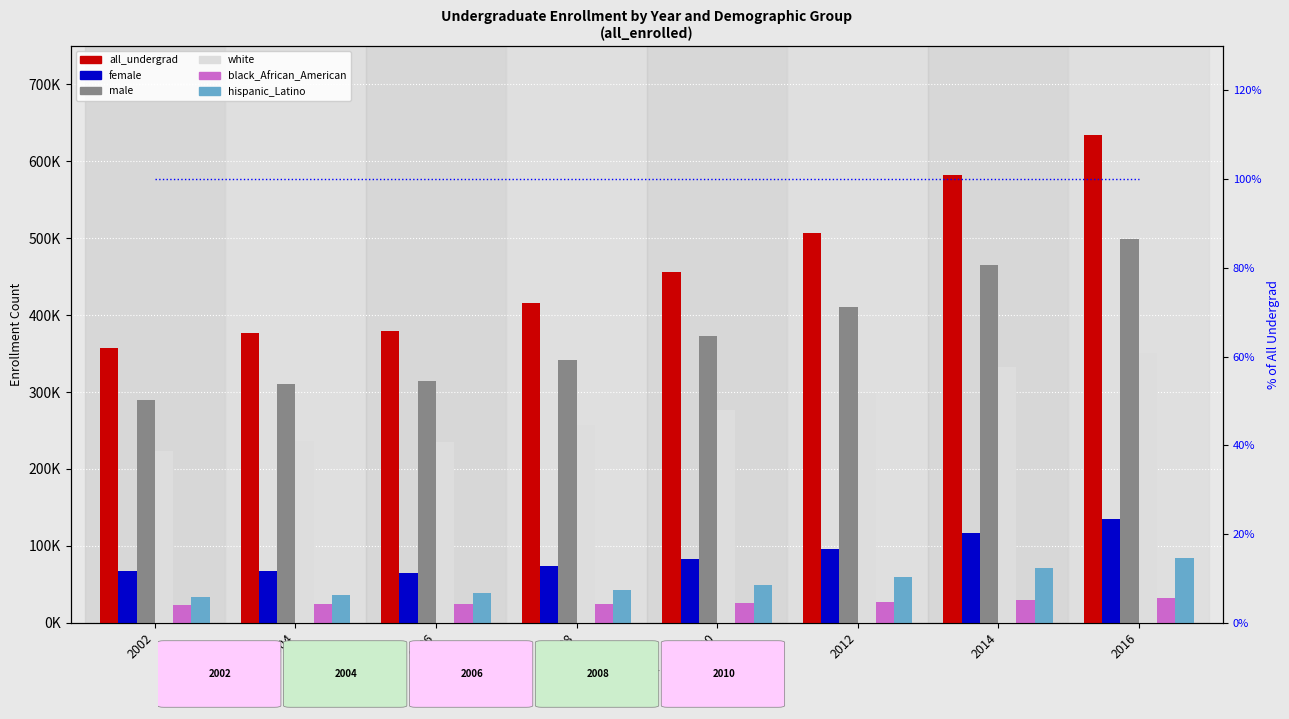

What is the total value across all series at 2012?

1398186